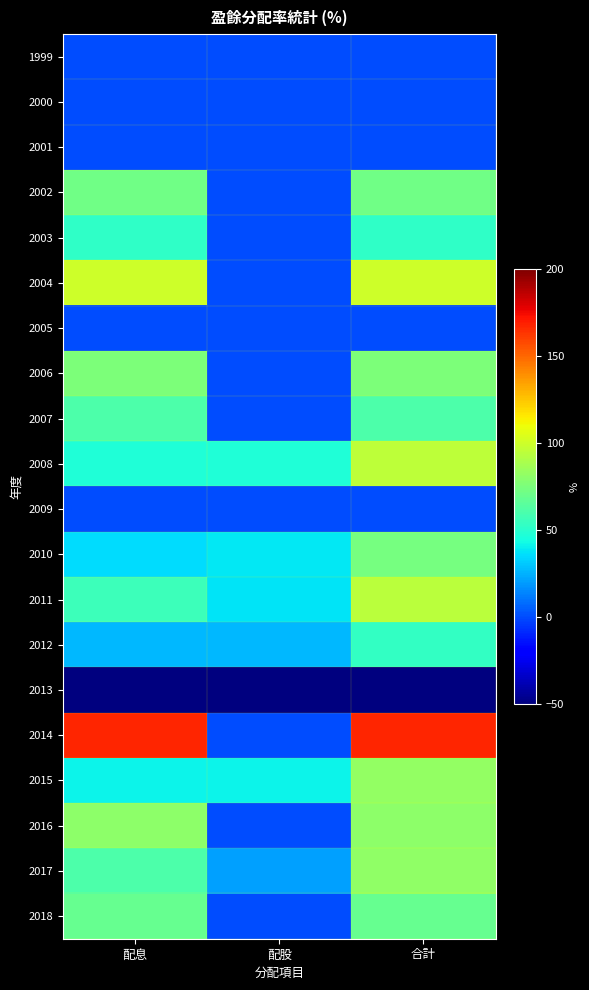

Reading left to right, what are all the values shown in this chart?

1999: 配息=0.0	配股=0.0	合計=0.0
2000: 配息=0.0	配股=0.0	合計=0.0
2001: 配息=0.0	配股=0.0	合計=0.0
2002: 配息=71.4	配股=0.0	合計=71.4
2003: 配息=52.2	配股=0.0	合計=52.2
2004: 配息=100.0	配股=0.0	合計=100.0
2005: 配息=0.0	配股=0.0	合計=0.0
2006: 配息=75.0	配股=0.0	合計=75.0
2007: 配息=61.1	配股=0.0	合計=61.1
2008: 配息=47.6	配股=47.6	合計=95.2
2009: 配息=0.0	配股=0.0	合計=0.0
2010: 配息=35.2	配股=38.5	合計=73.6
2011: 配息=56.3	配股=37.5	合計=93.8
2012: 配息=26.5	配股=26.5	合計=52.9
2013: 配息=-50.0	配股=-50.0	合計=-50.0
2014: 配息=167.0	配股=0.0	合計=167.0
2015: 配息=41.4	配股=41.4	合計=82.8
2016: 配息=80.6	配股=0.0	合計=80.6
2017: 配息=61.2	配股=20.4	合計=81.6
2018: 配息=68.2	配股=0.0	合計=68.2